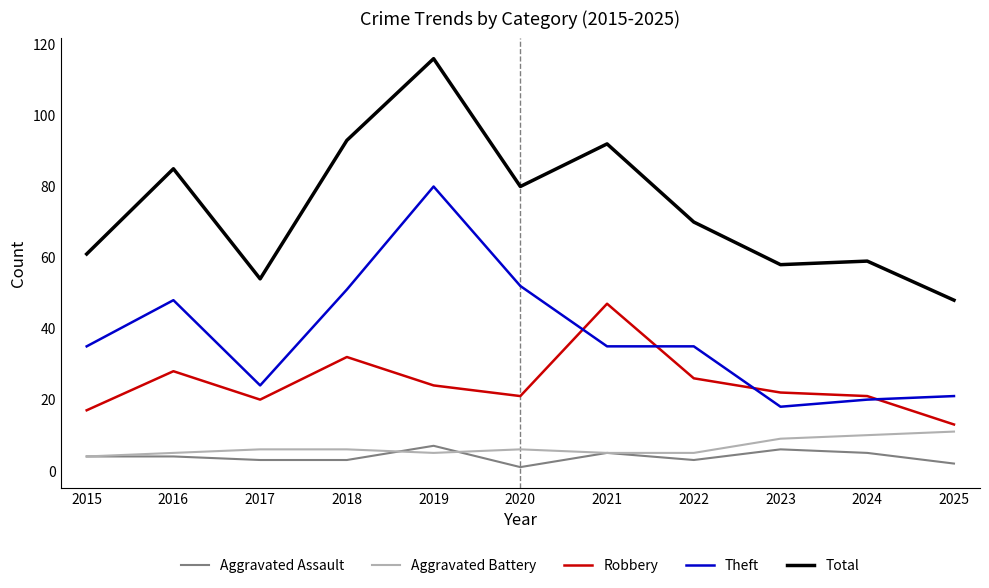

What is the lowest value of the Theft series?

18